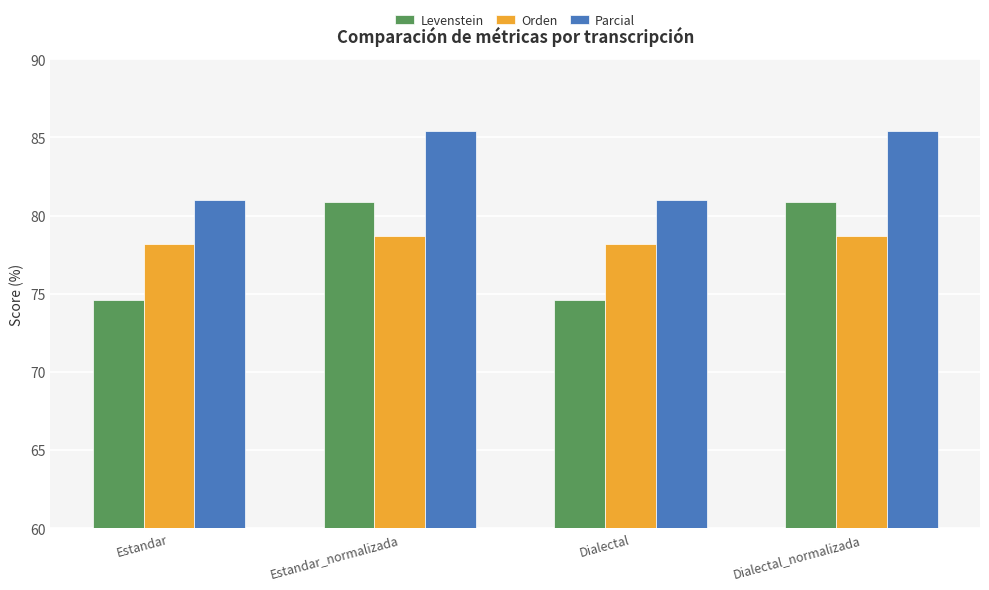

Reading left to right, extract all data points from this chart.

Levenstein: 74.6	80.9	74.6	80.9
Orden: 78.2	78.7	78.2	78.7
Parcial: 81.0	85.4	81.0	85.4